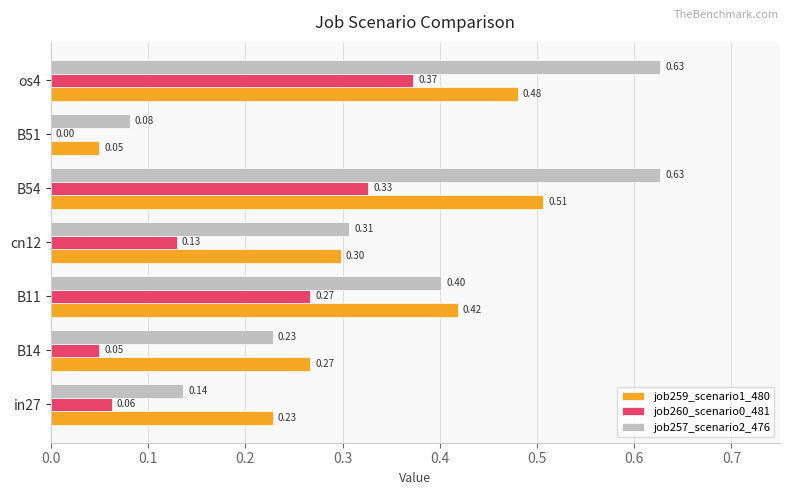

At which category is the sum across all series the highest?

os4